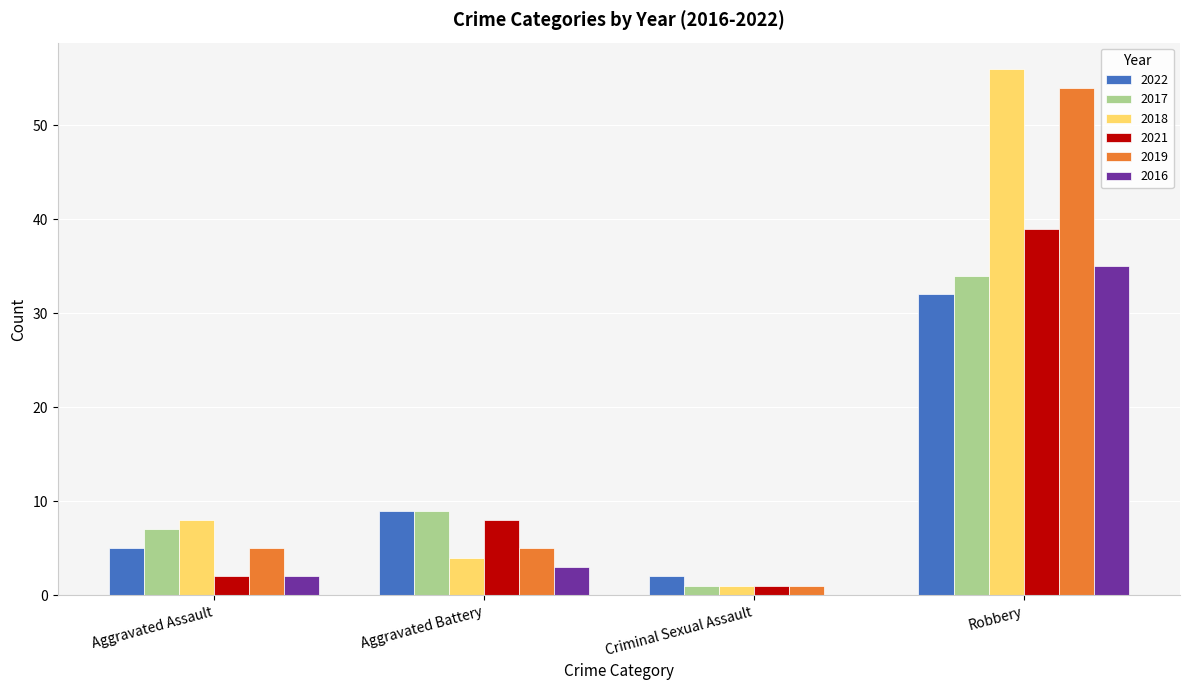

Which category has the highest value across all series?

Robbery